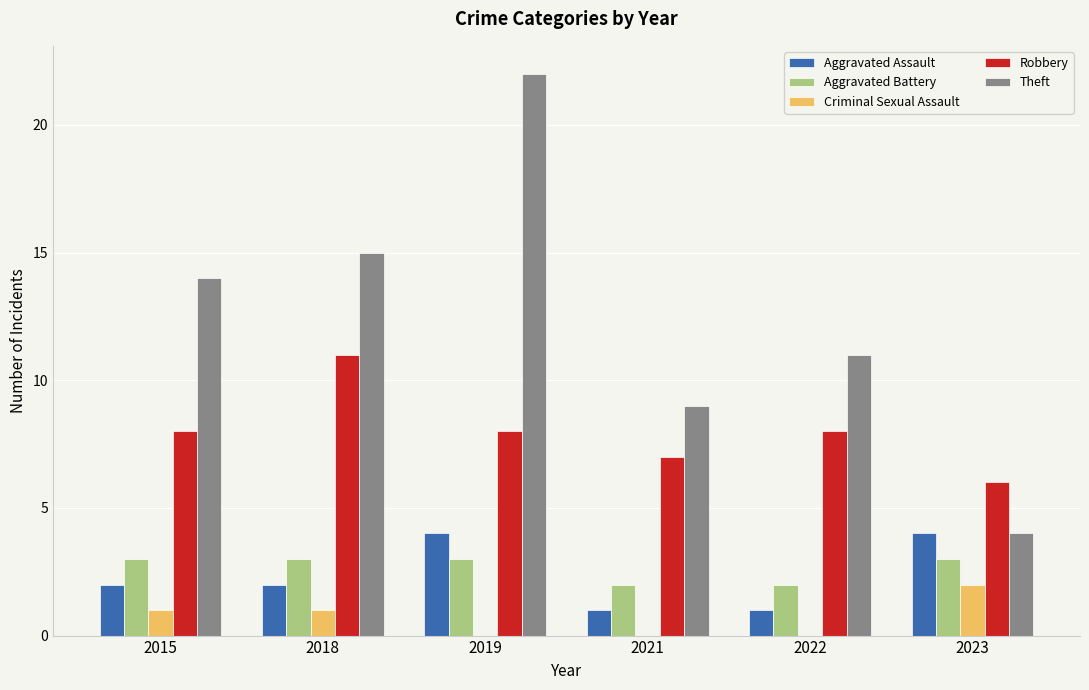

What value does the Aggravated Assault series have at 2023?

4